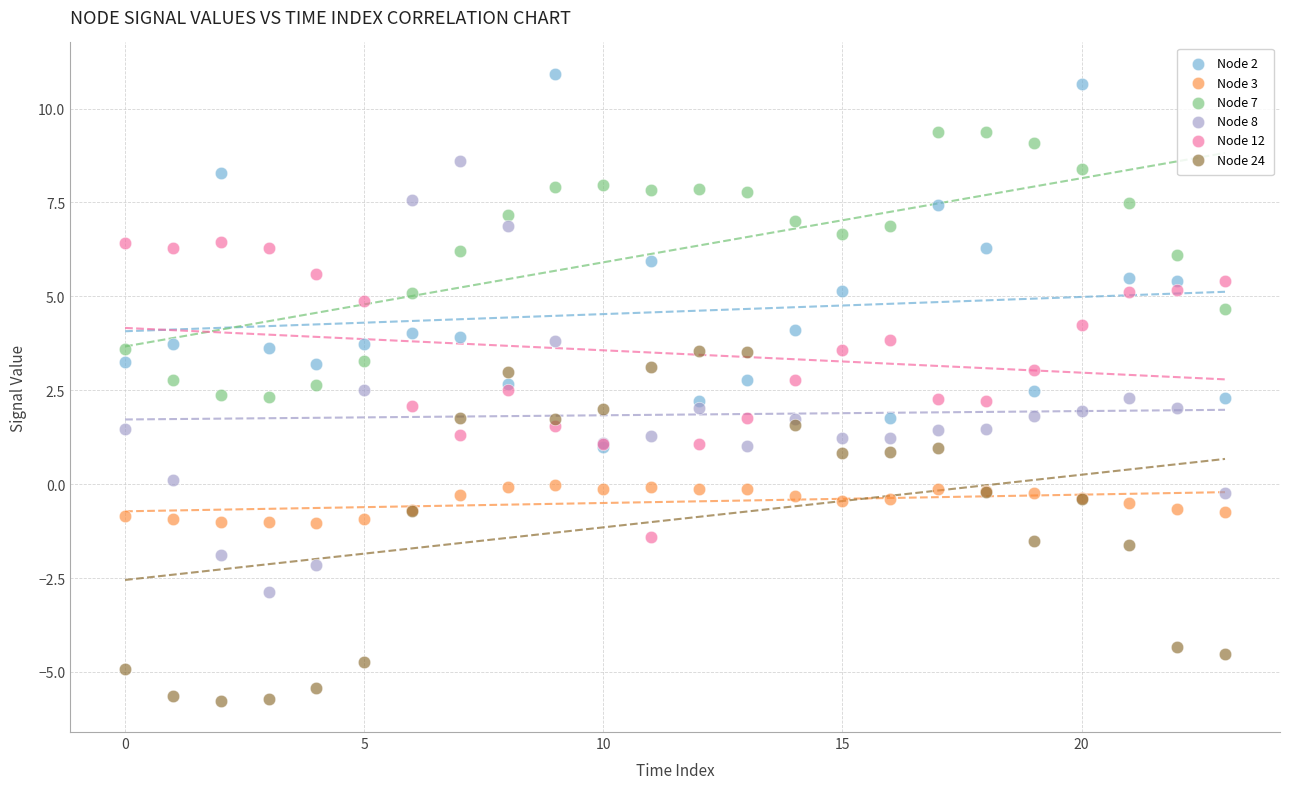

Which series has the largest Y range (max minus min)?

Node 8